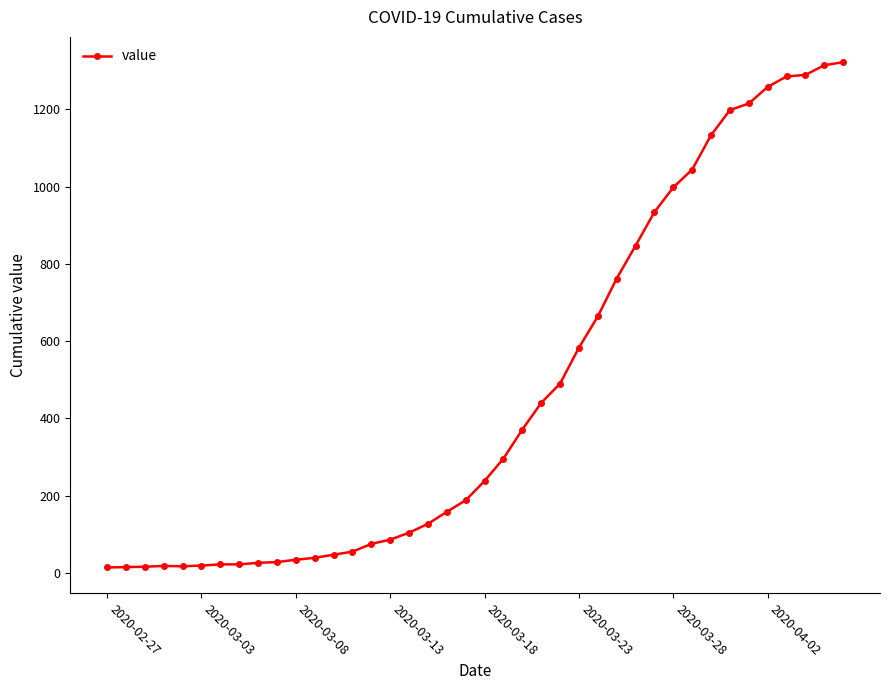

What is the sum of all values?

18791